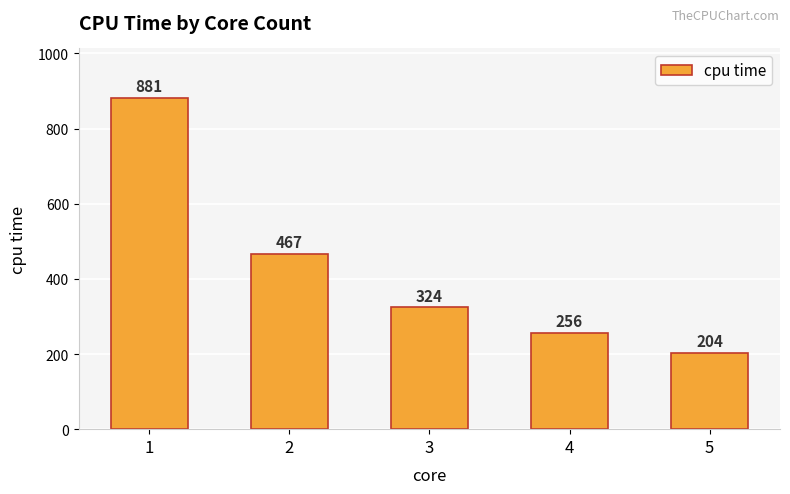

The chart shows a value of 118 at 3. True or false?

False